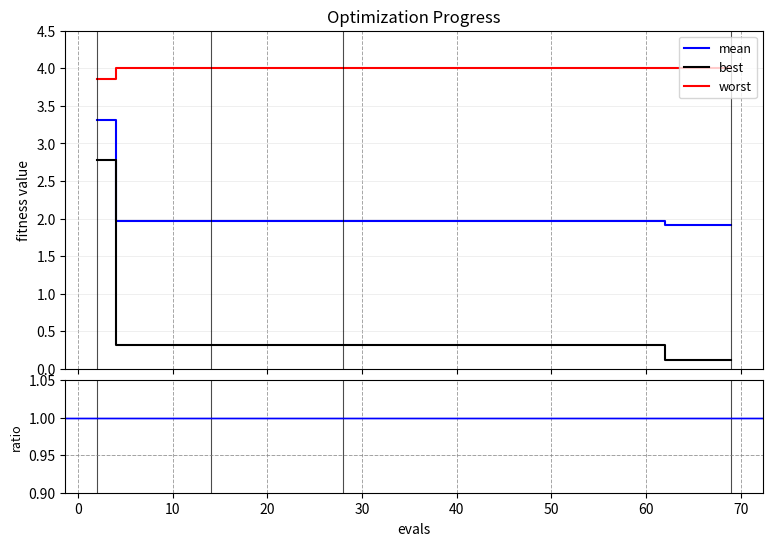

Count the number of categories in the chart.

20